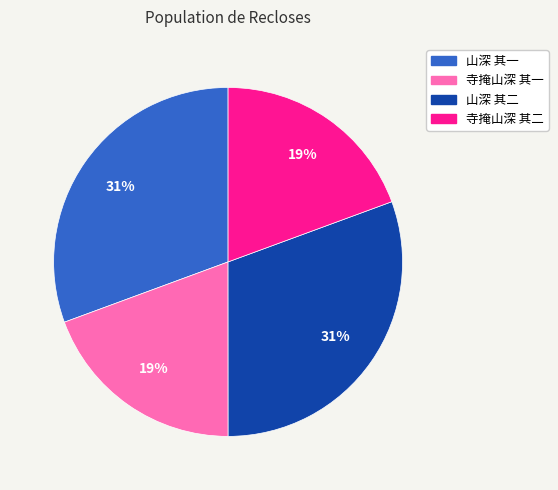

Does 山深 其二 account for over 50% of the chart?

No